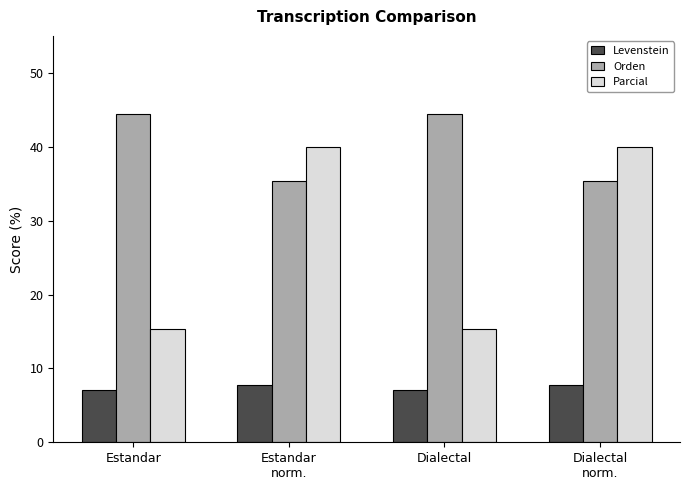

What is the label of the 4th bar from the right?

Estandar